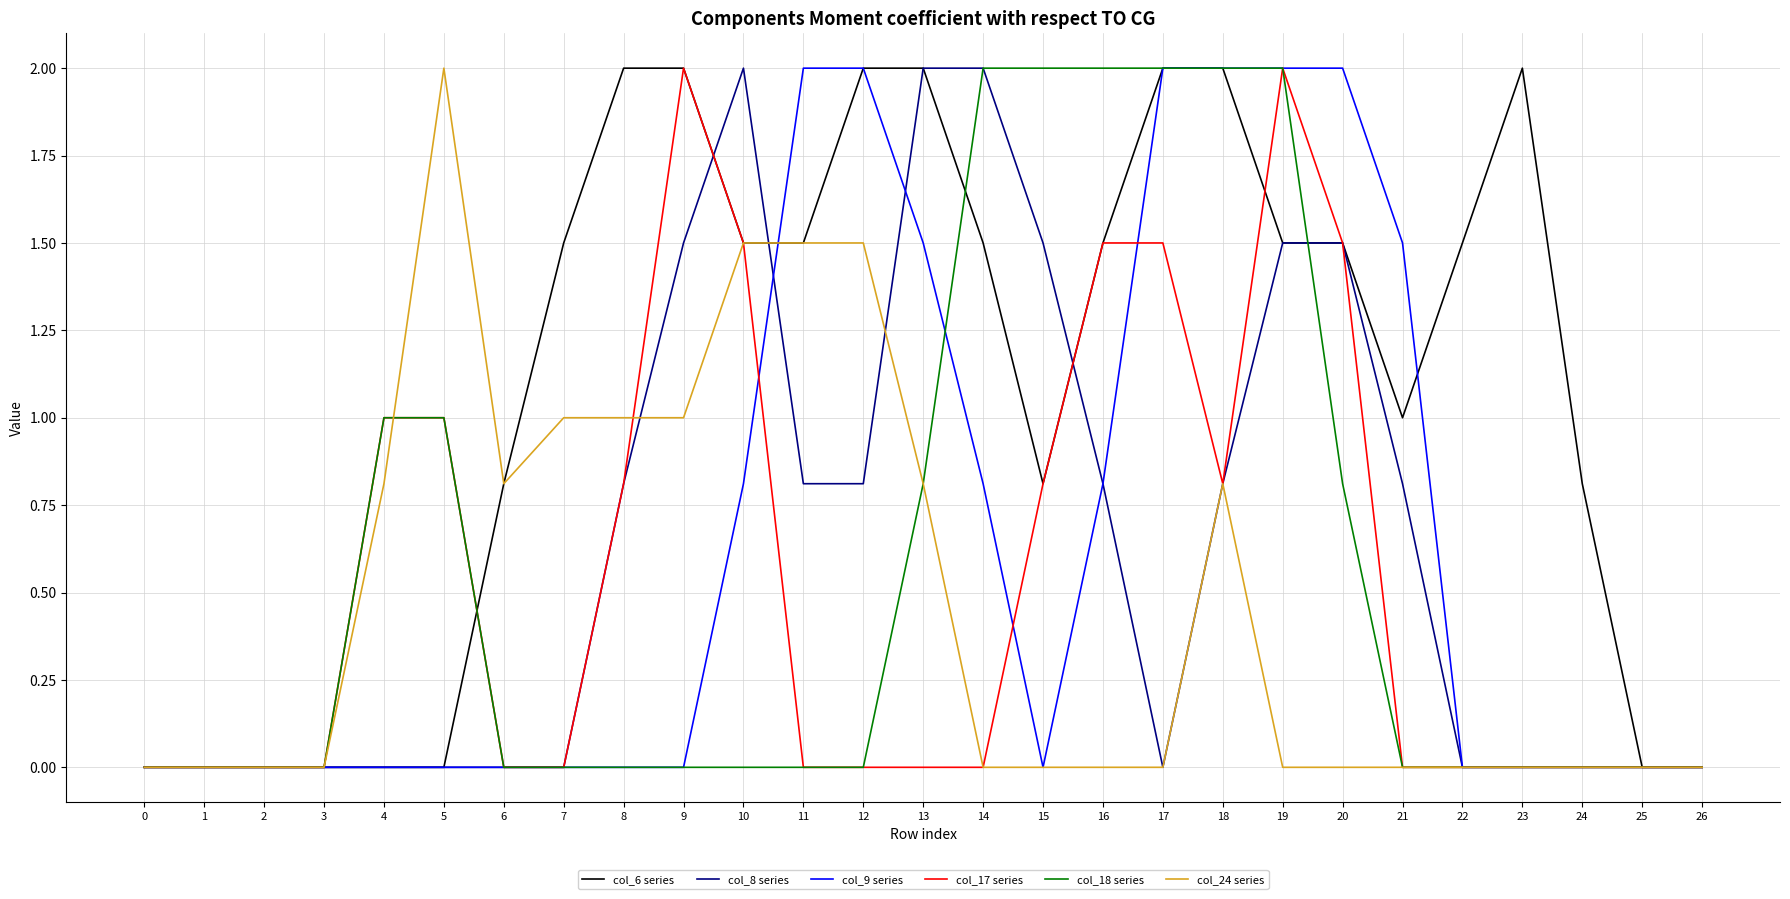

What is the difference between the maximum and minimum values in the col_8 series series?

2.0